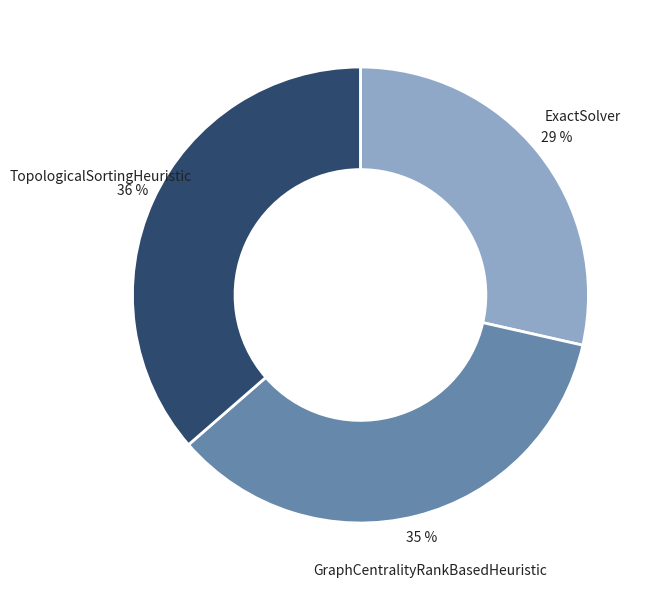

What is the largest slice in the pie chart?

TopologicalSortingHeuristic